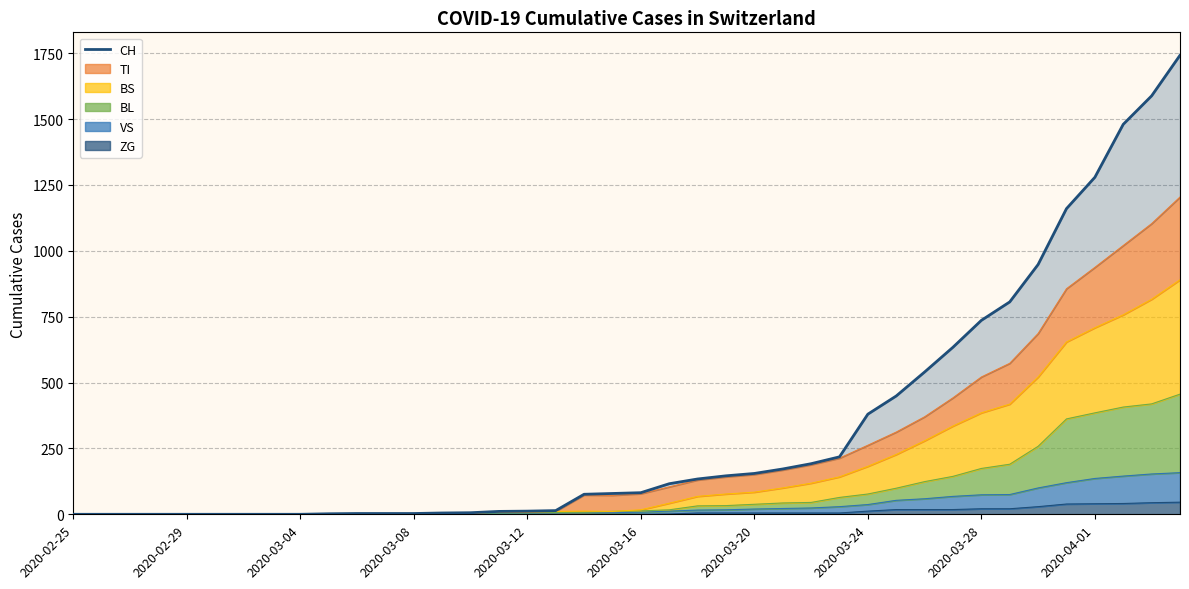

Count the number of values greater than 82.

19